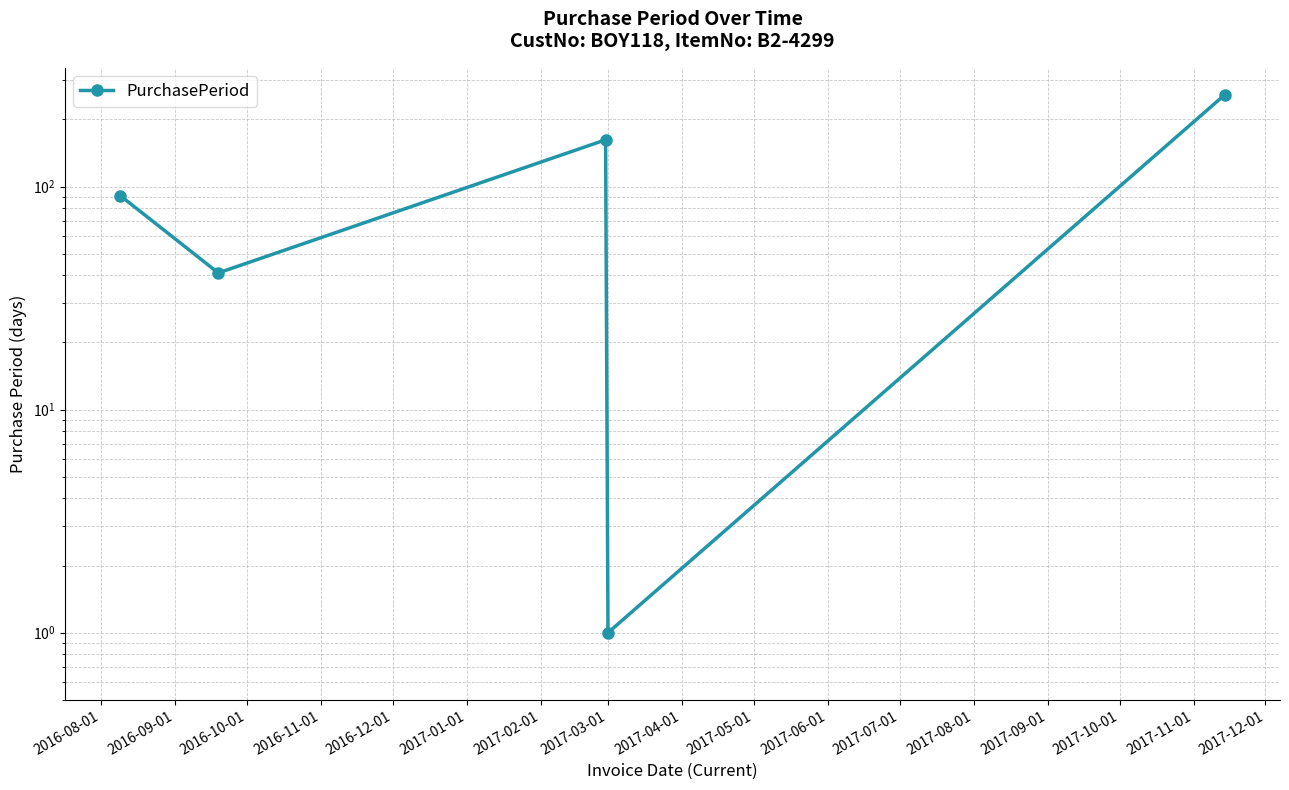

How many values exceed 91?

2